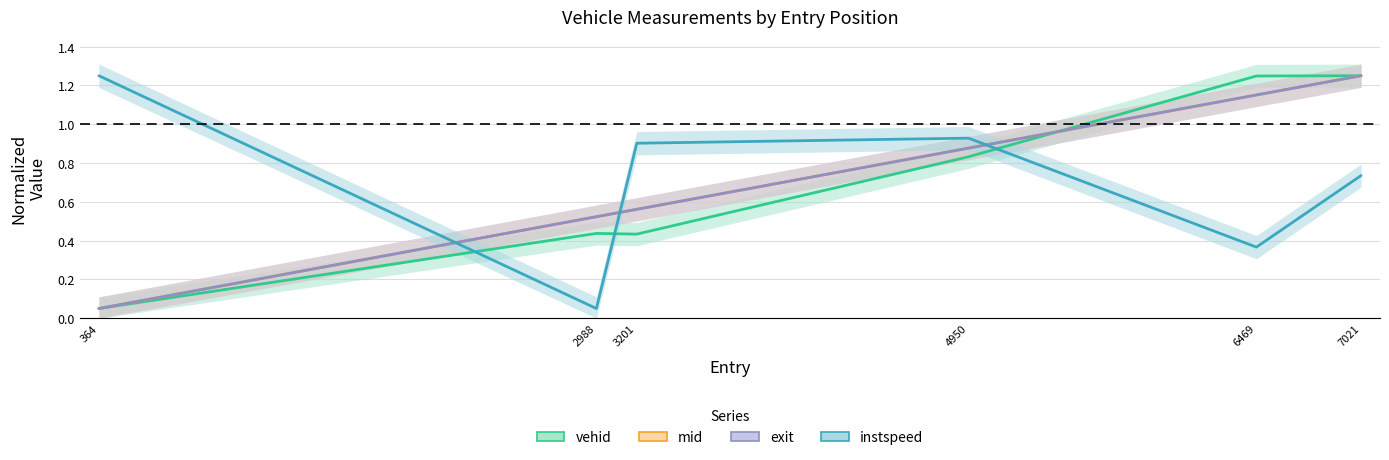

At which category is the sum across all series the highest?

7021